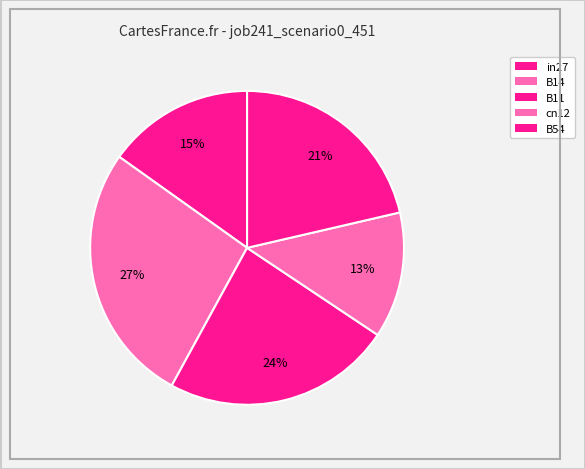

How many slices are in this pie chart?

5